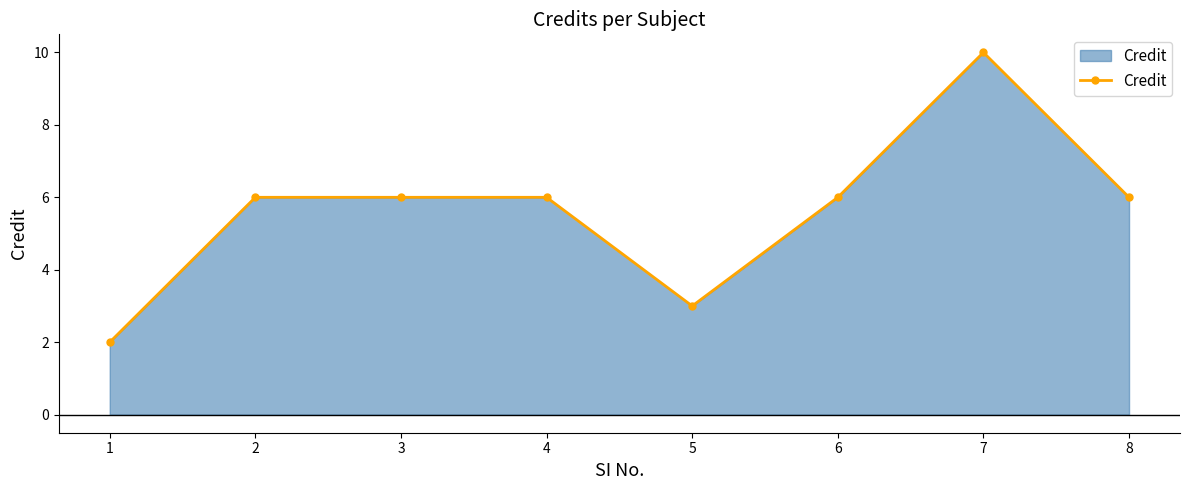

True or false: the data has more than 0 interior local peaks.

True